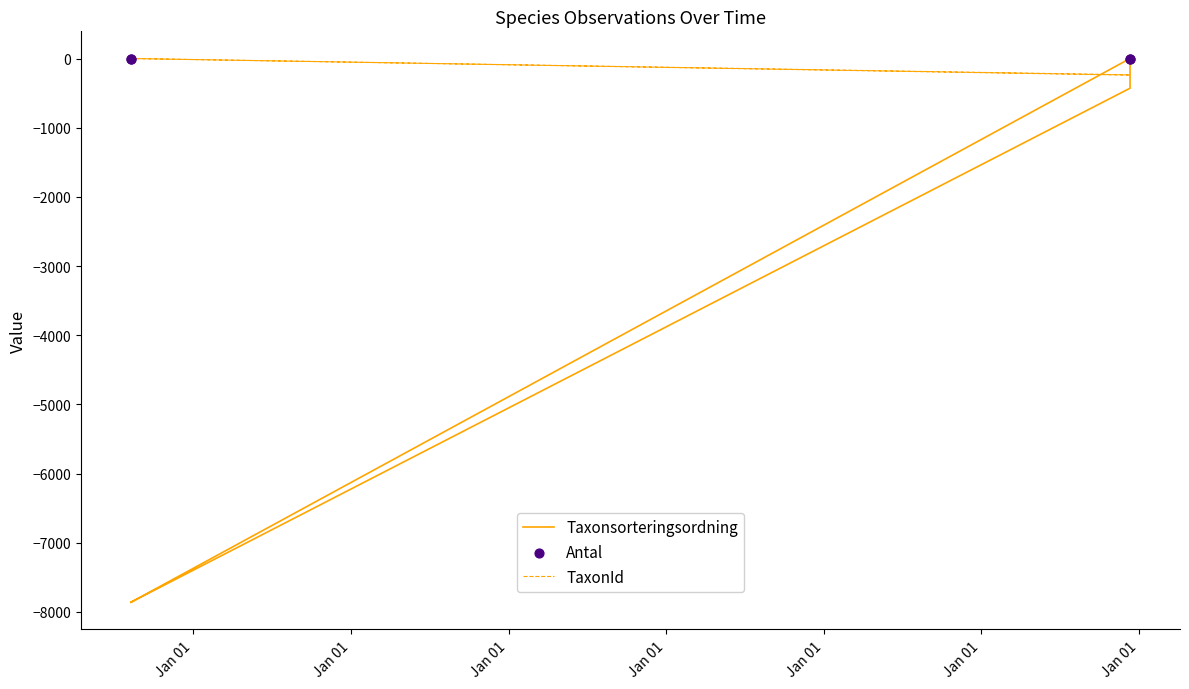

Is the value of Taxonsorteringsordning at Jan 01 greater than the value of Antal at Jan 01?

No